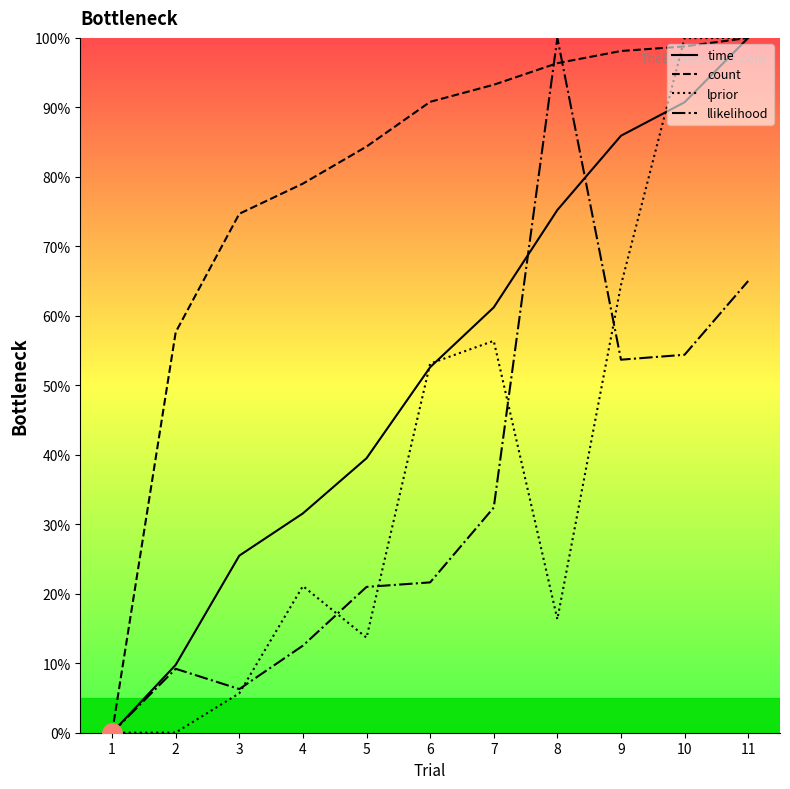

What is the highest value of the count series?

100.0